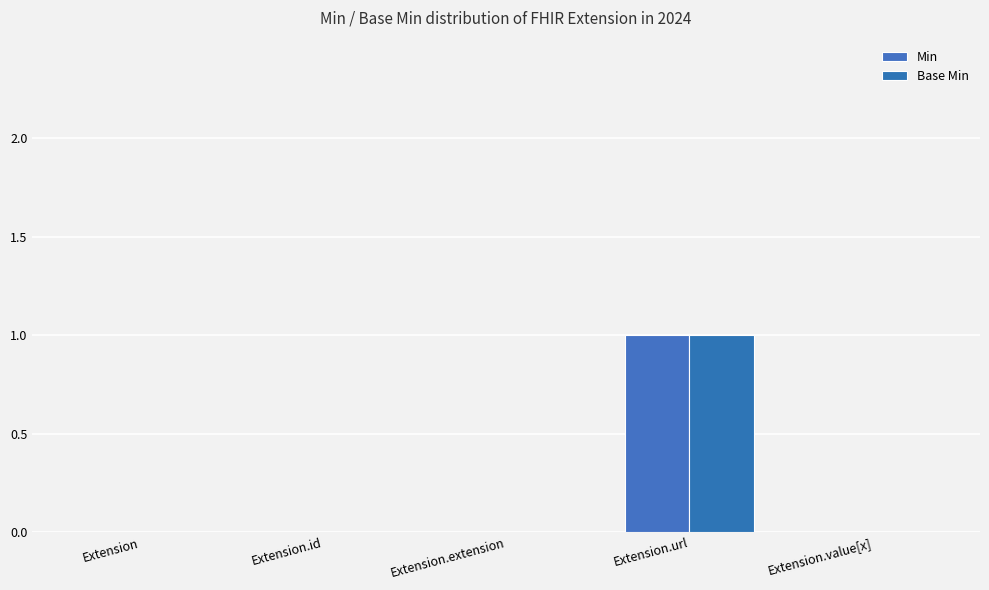

What is the sum of the Base Min values at Extension.extension and Extension.url?

1